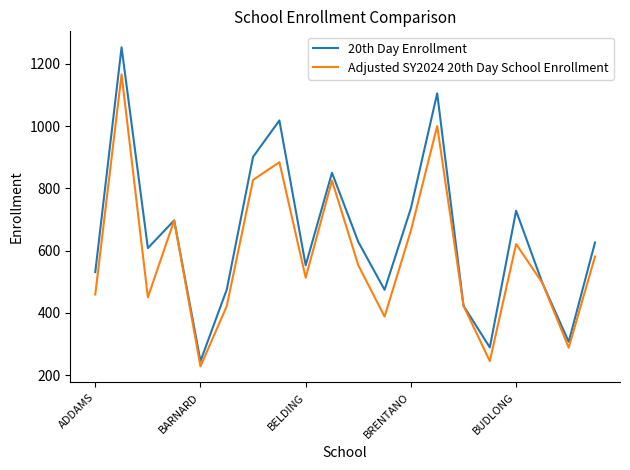

How many interior local peaks does the Adjusted SY2024 20th Day School Enrollment series have?

6